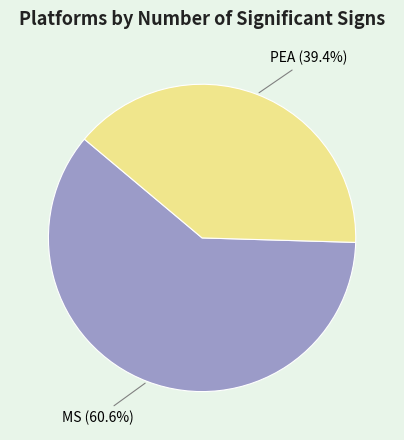

Count the number of slices in the pie.

2